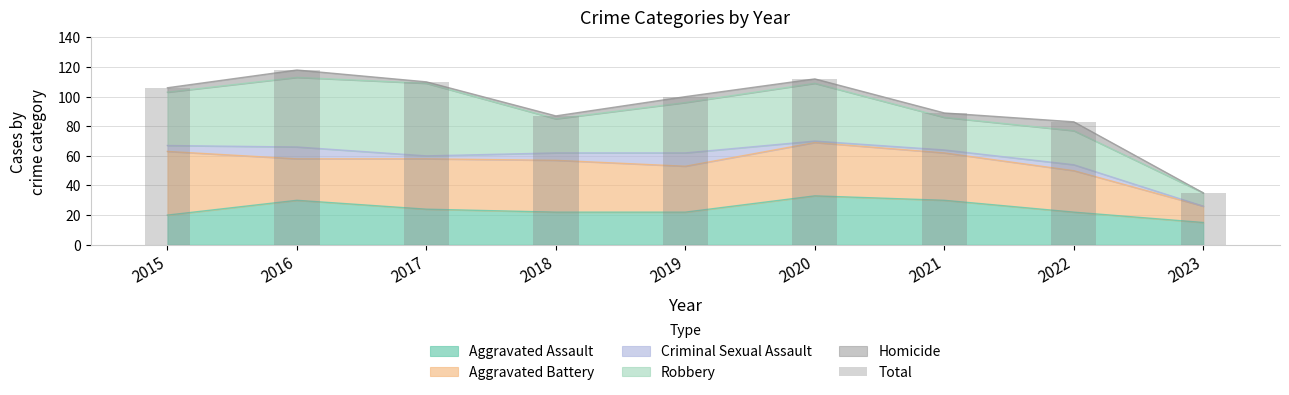

Rank the categories by value from highest to lowest.

2016, 2020, 2017, 2015, 2019, 2021, 2018, 2022, 2023